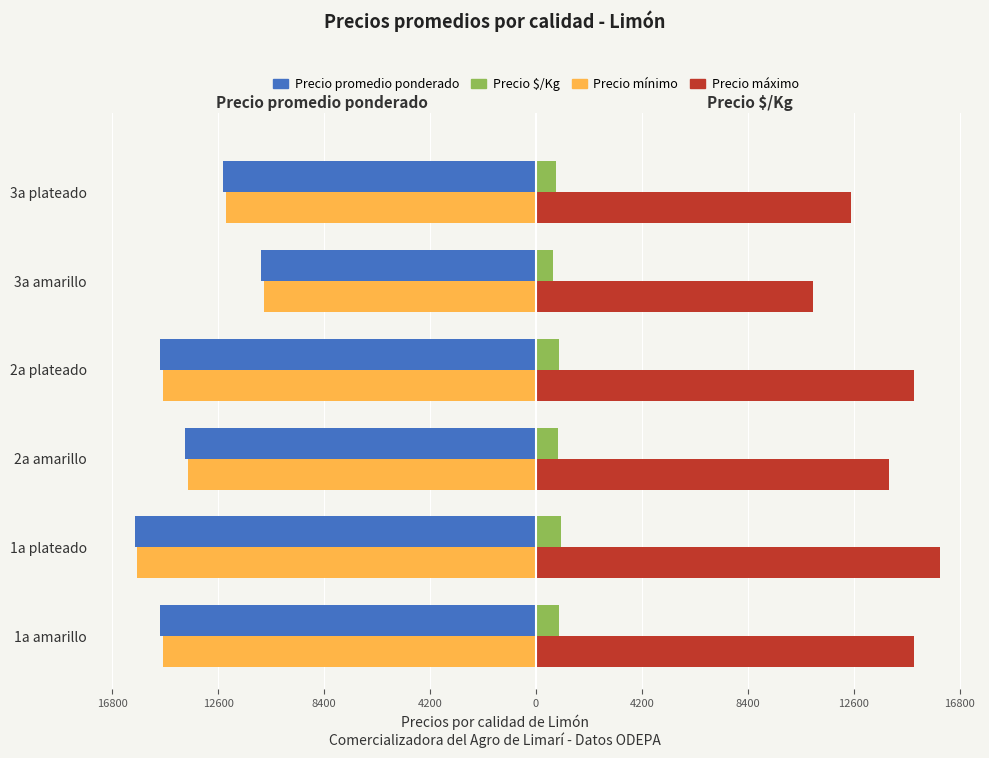

What are all the series names shown in the legend?

Precio promedio ponderado, Precio $/Kg, Precio mínimo, Precio máximo